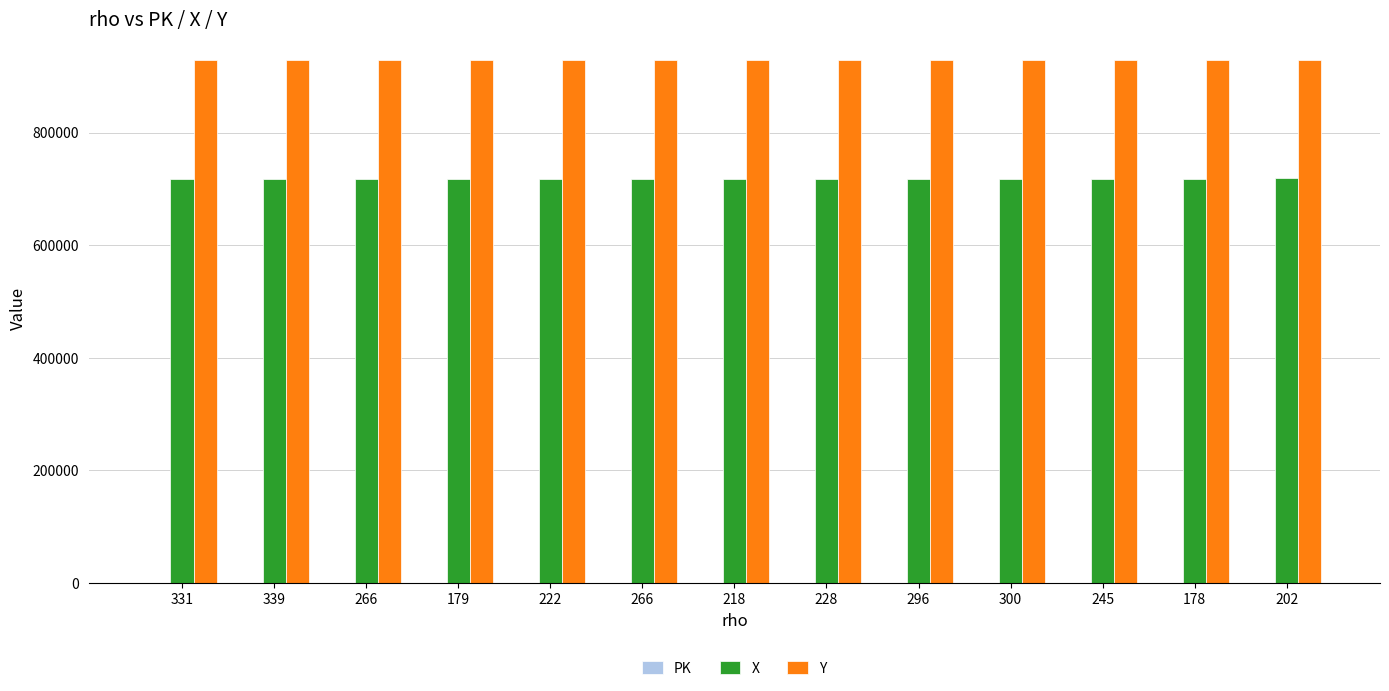

How many series are shown in this chart?

3